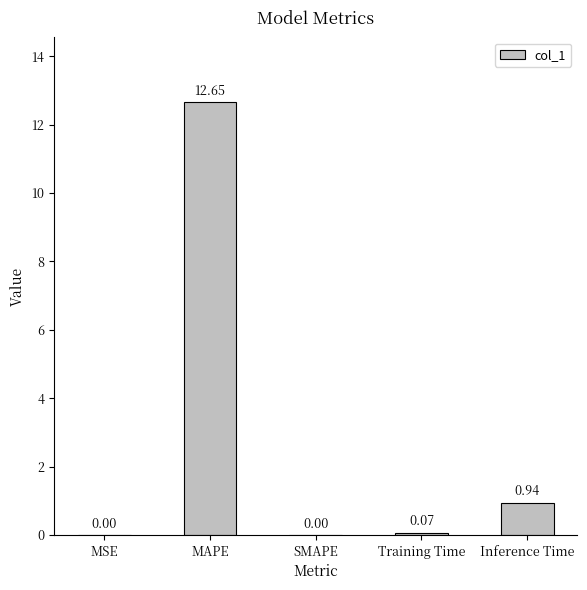

Are the bars horizontal?

No